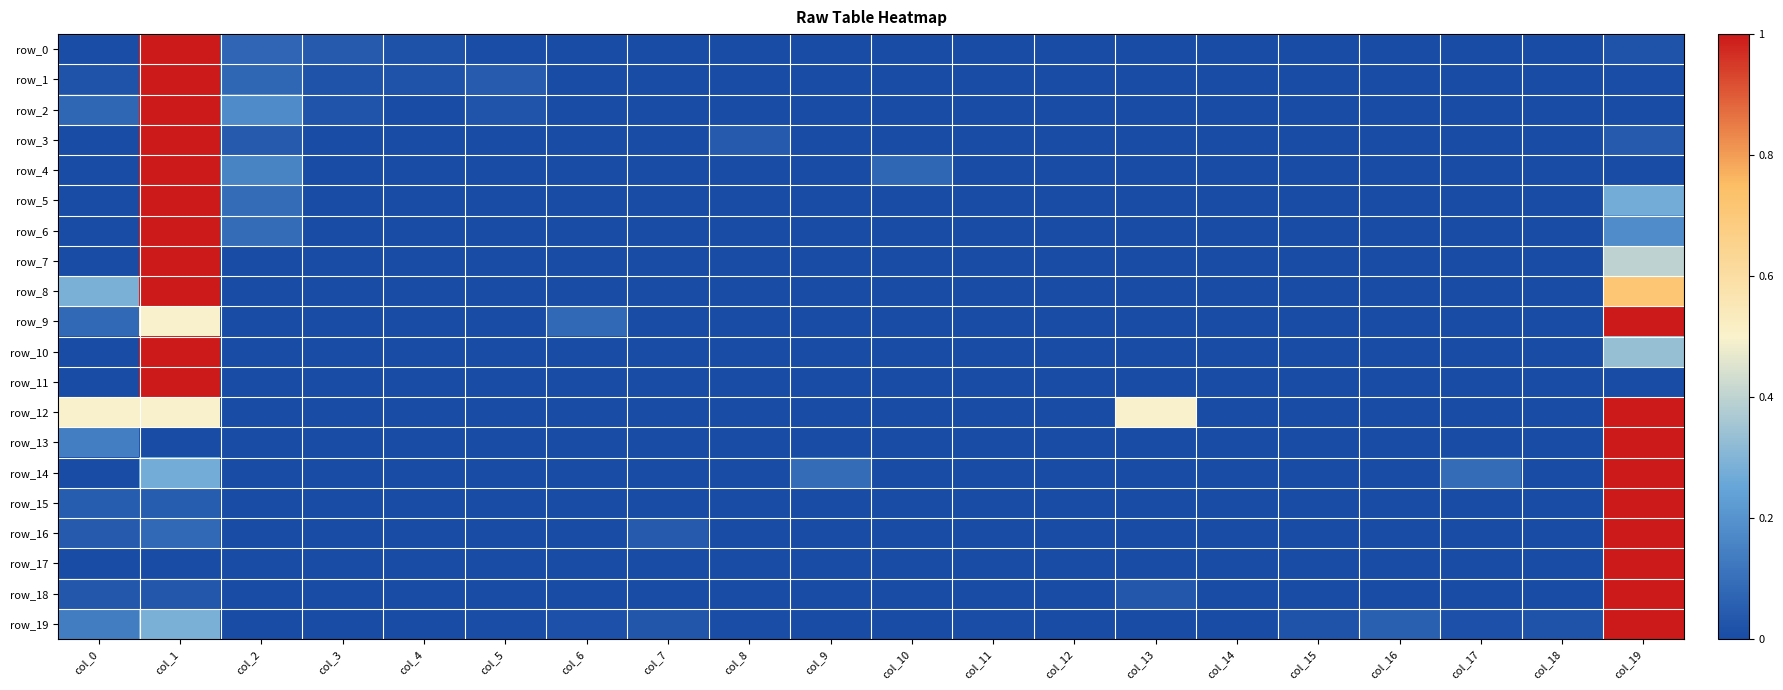

What is the sum of the row_6 values at col_4 and col_1?

1.0